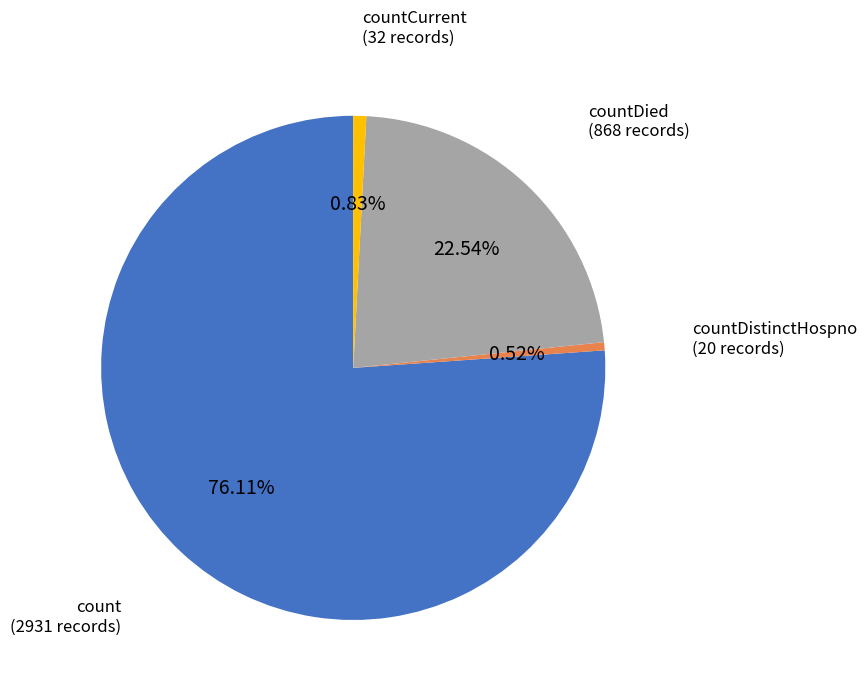

Is there any slice that represents more than half of the pie?

Yes